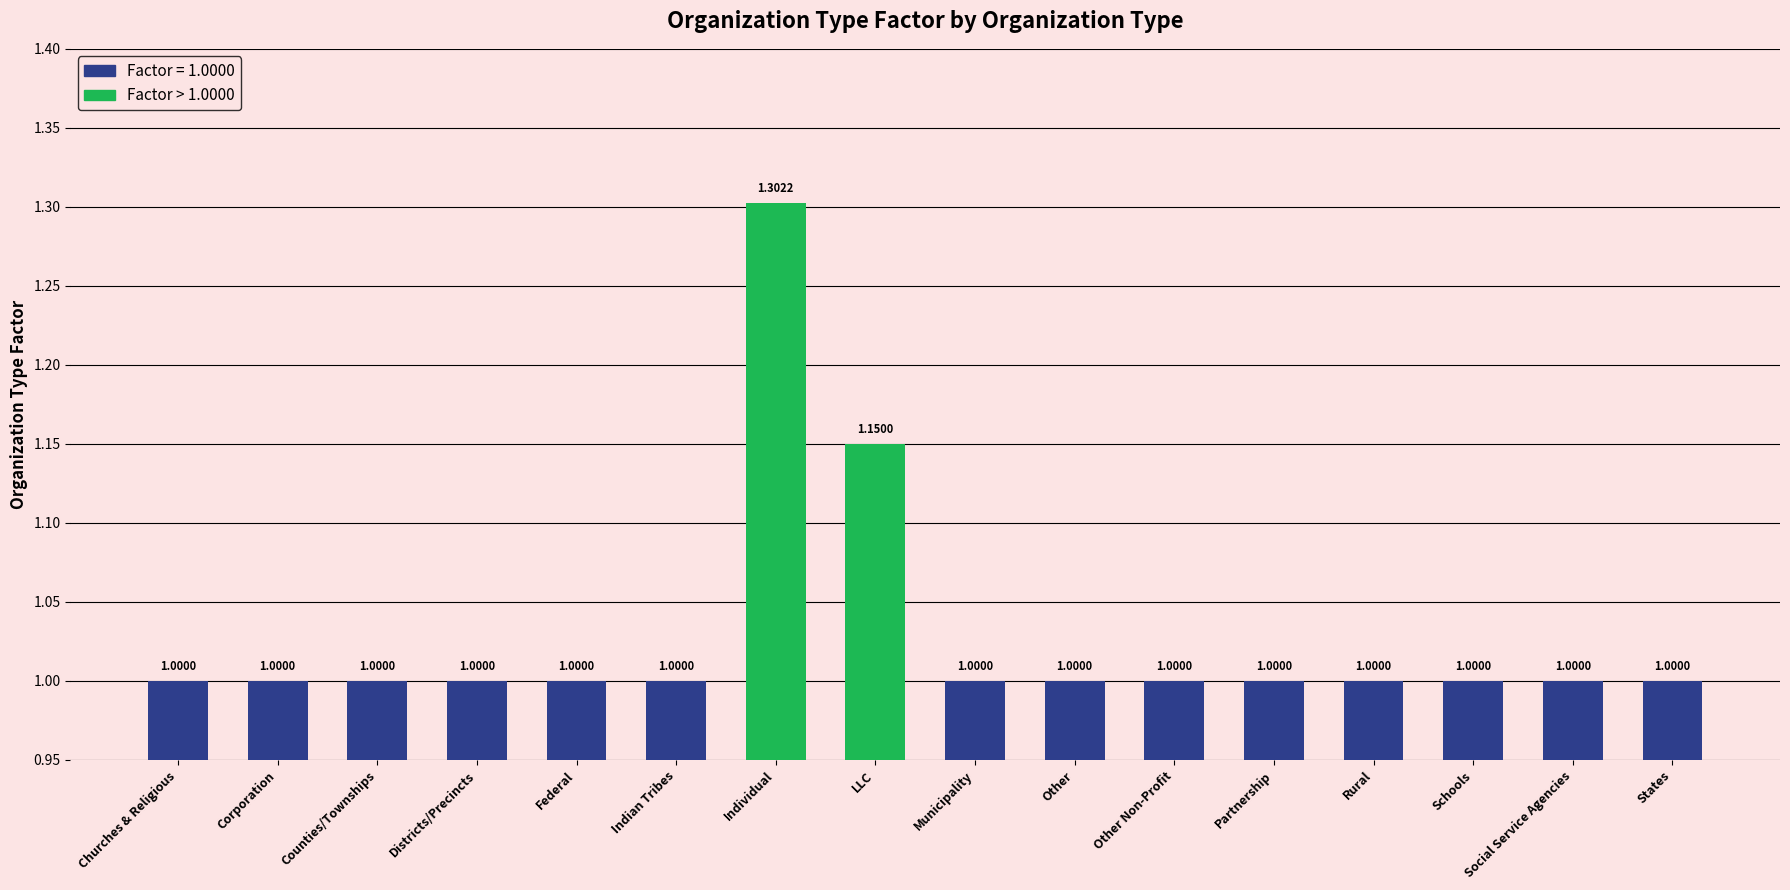

True or false: the data shows 1.0 at Municipality.

True